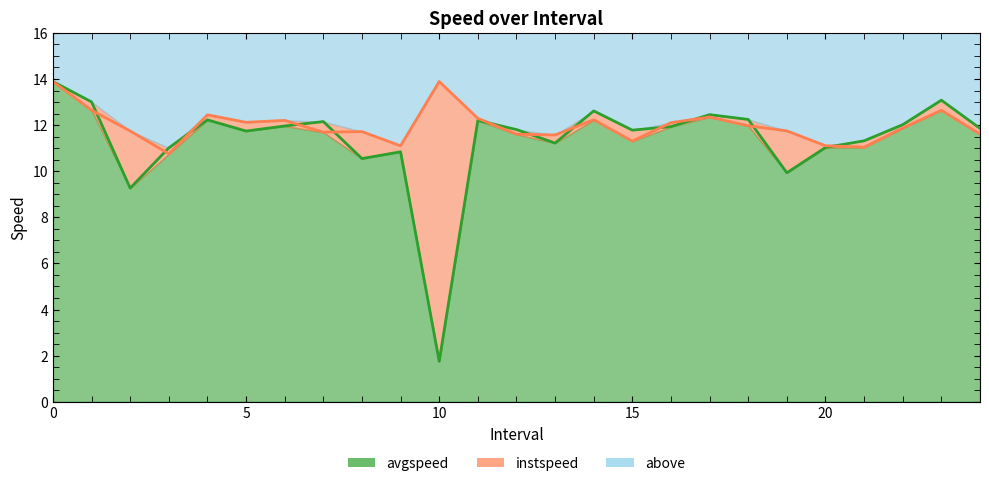

List the series in order of their overall mean, lowest first.

avgspeed, instspeed